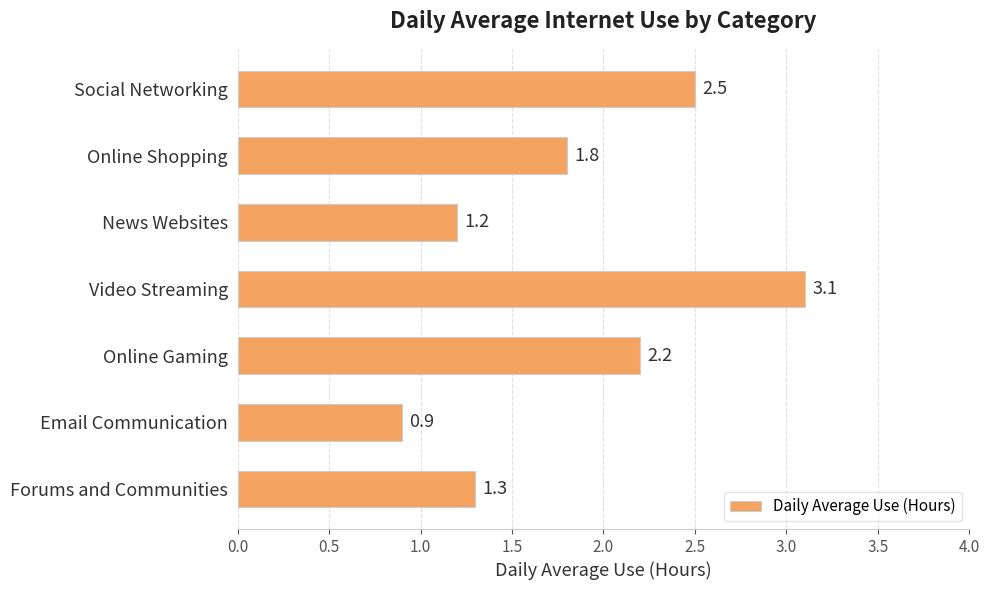

Rank the categories by value from lowest to highest.

Email Communication, News Websites, Forums and Communities, Online Shopping, Online Gaming, Social Networking, Video Streaming